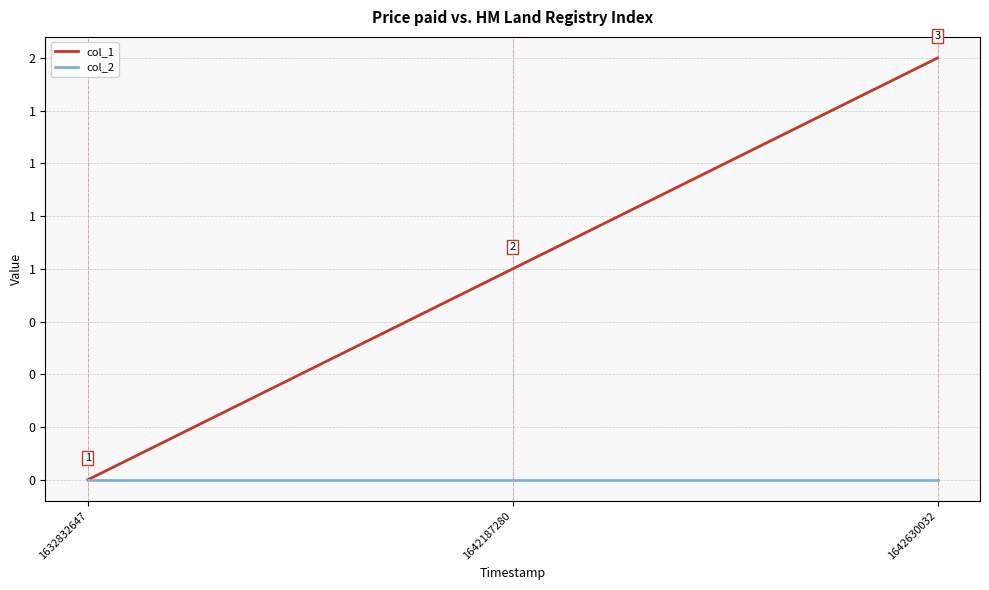

The col_1 series shows 0 at 1632832647. True or false?

True